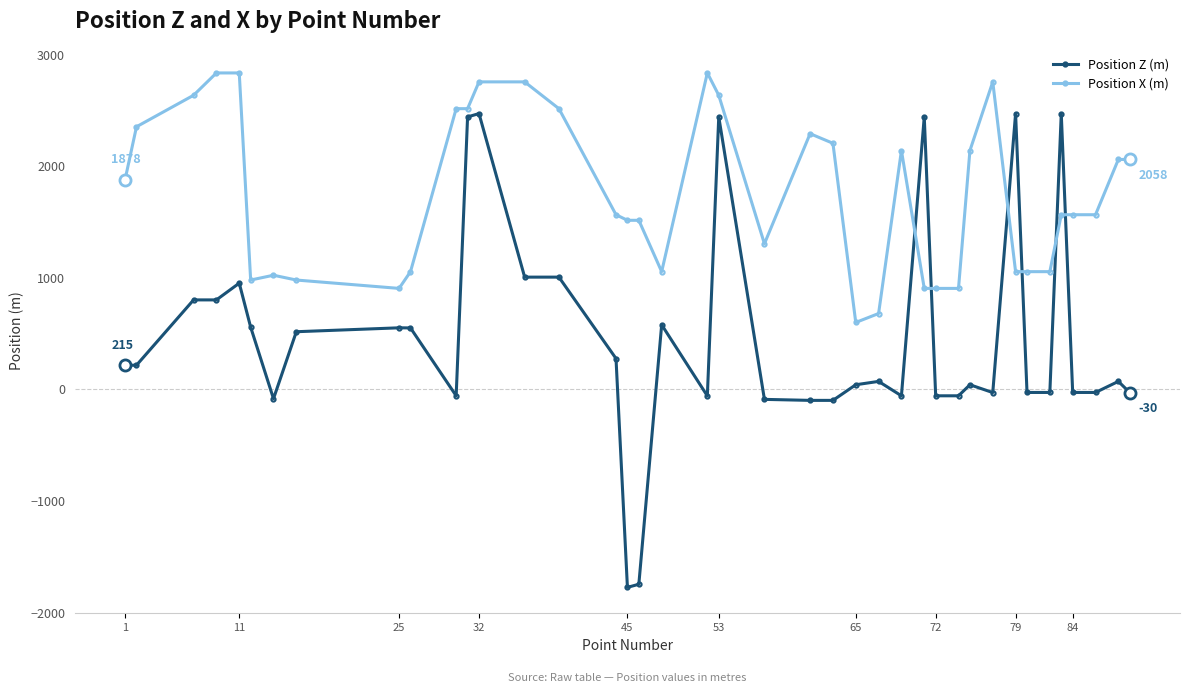

What is the sum of all Position X (m) values?

70387